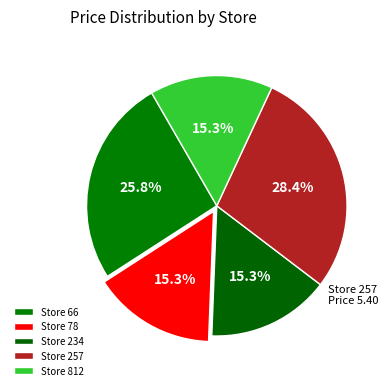

Which slice is the smallest?

78